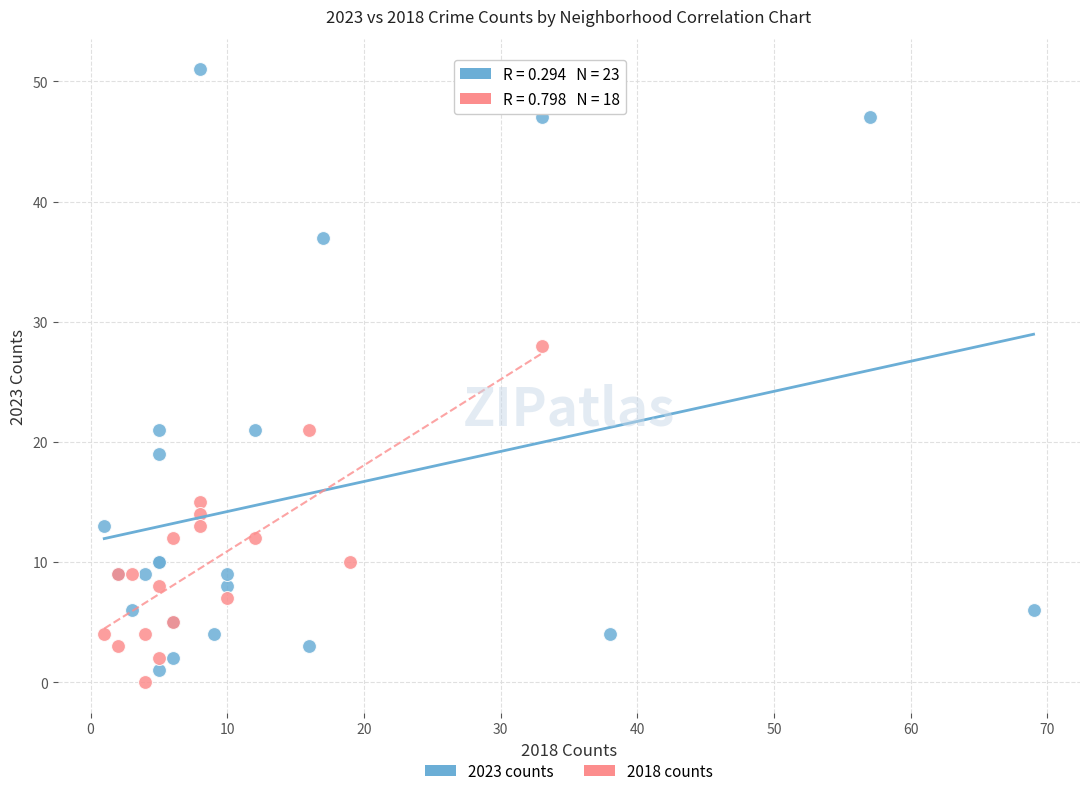

Which series reaches the maximum Y coordinate?

2023 counts